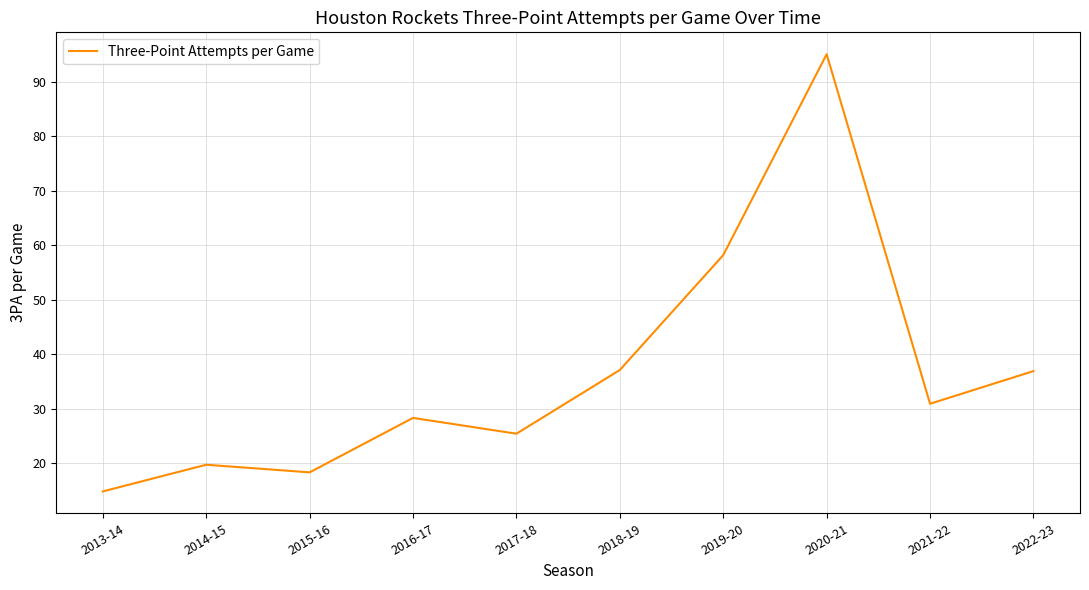

Does the chart have visible grid lines?

Yes